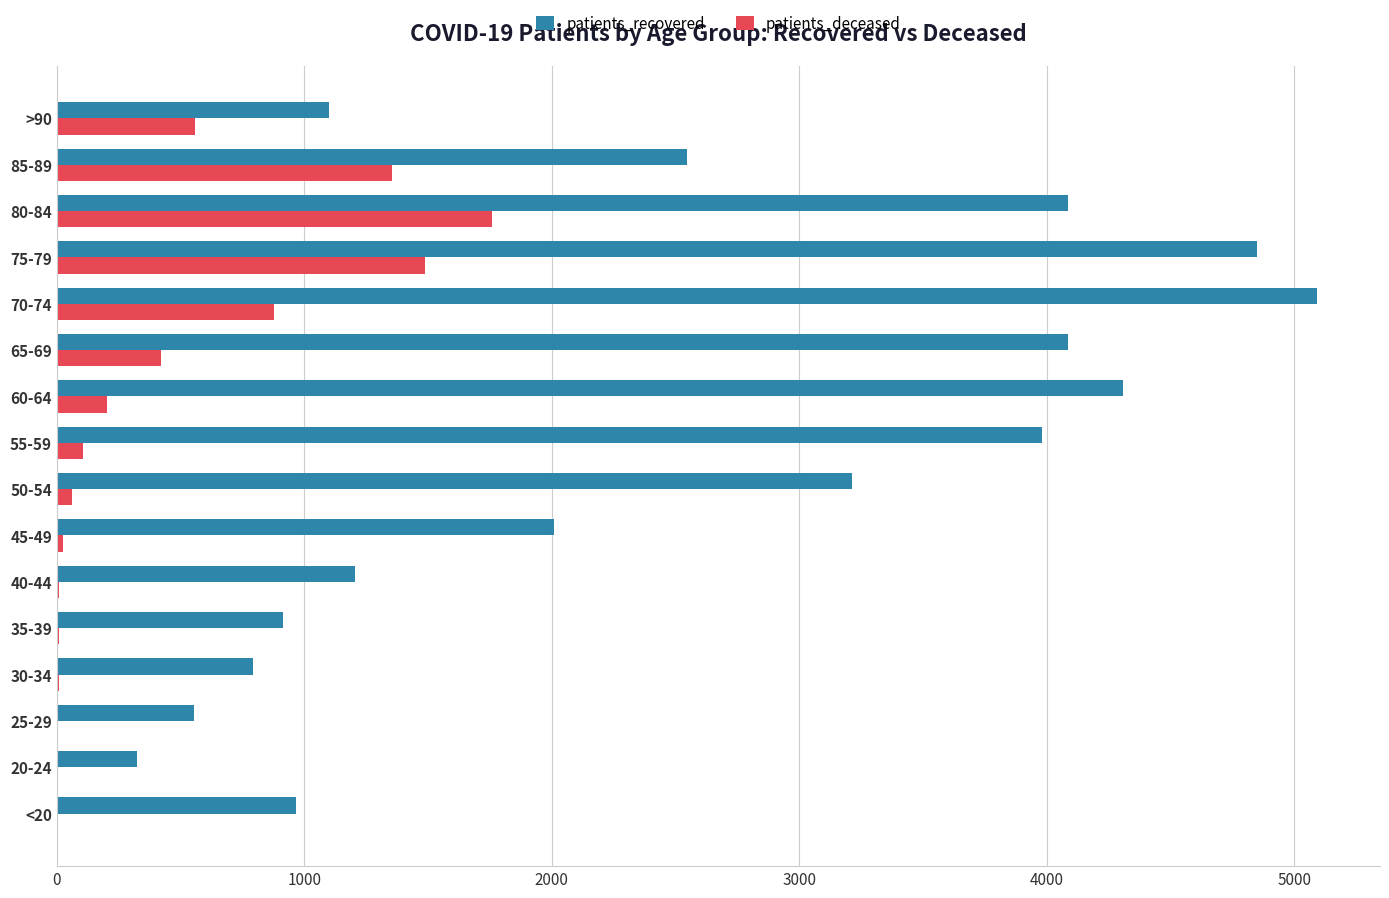

Which category has the highest value in the patients_deceased series?

80-84